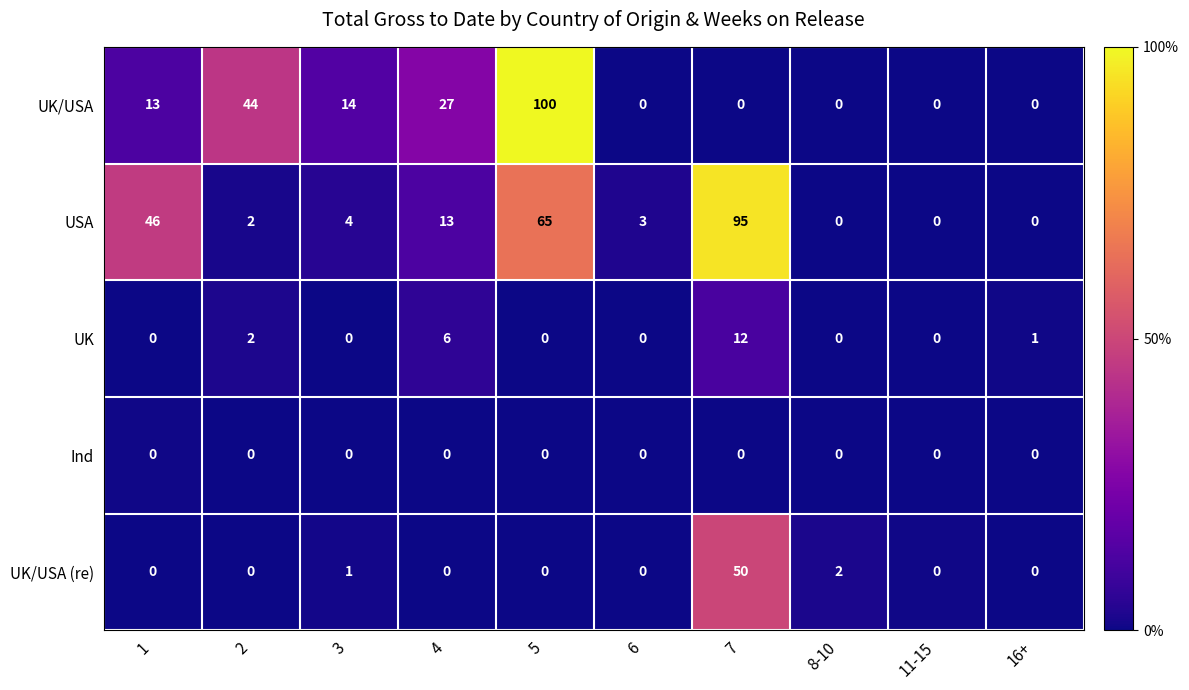

At which label is UK/USA (re) closest to 25?

8-10